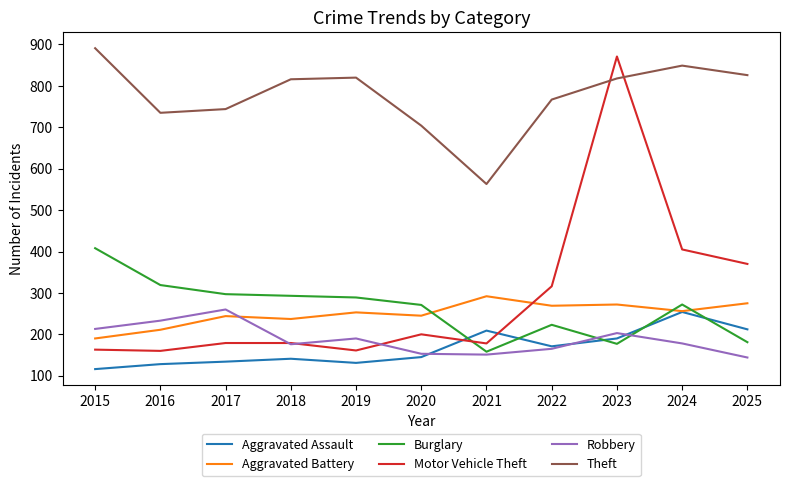

Does the chart have visible grid lines?

No